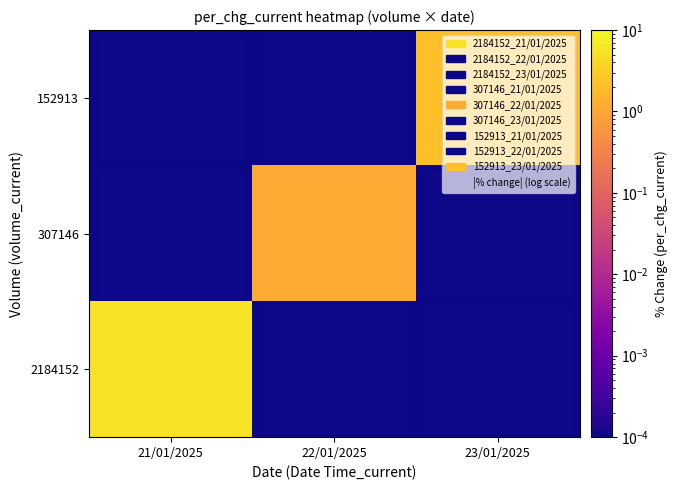

Reading right to left, list all the values displayed in this chart.

2184152: 23/01/2025=0.0	22/01/2025=0.0	21/01/2025=5.4
307146: 23/01/2025=0.0	22/01/2025=1.1	21/01/2025=0.0
152913: 23/01/2025=2.1	22/01/2025=0.0	21/01/2025=0.0